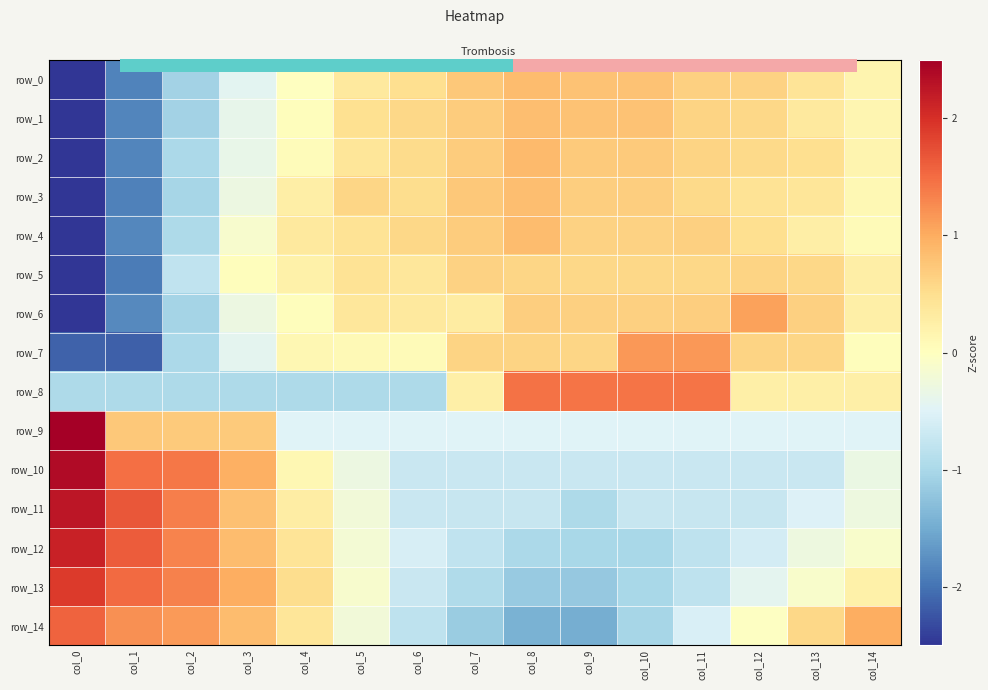

What is the total value across all series at col_1?

-7.9